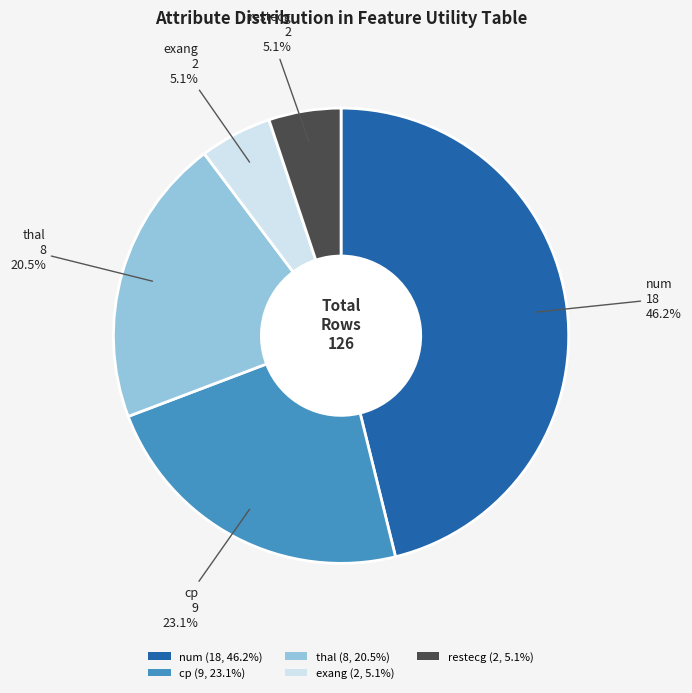

Approximately how many times larger is the value at cp compared to exang?

4.5